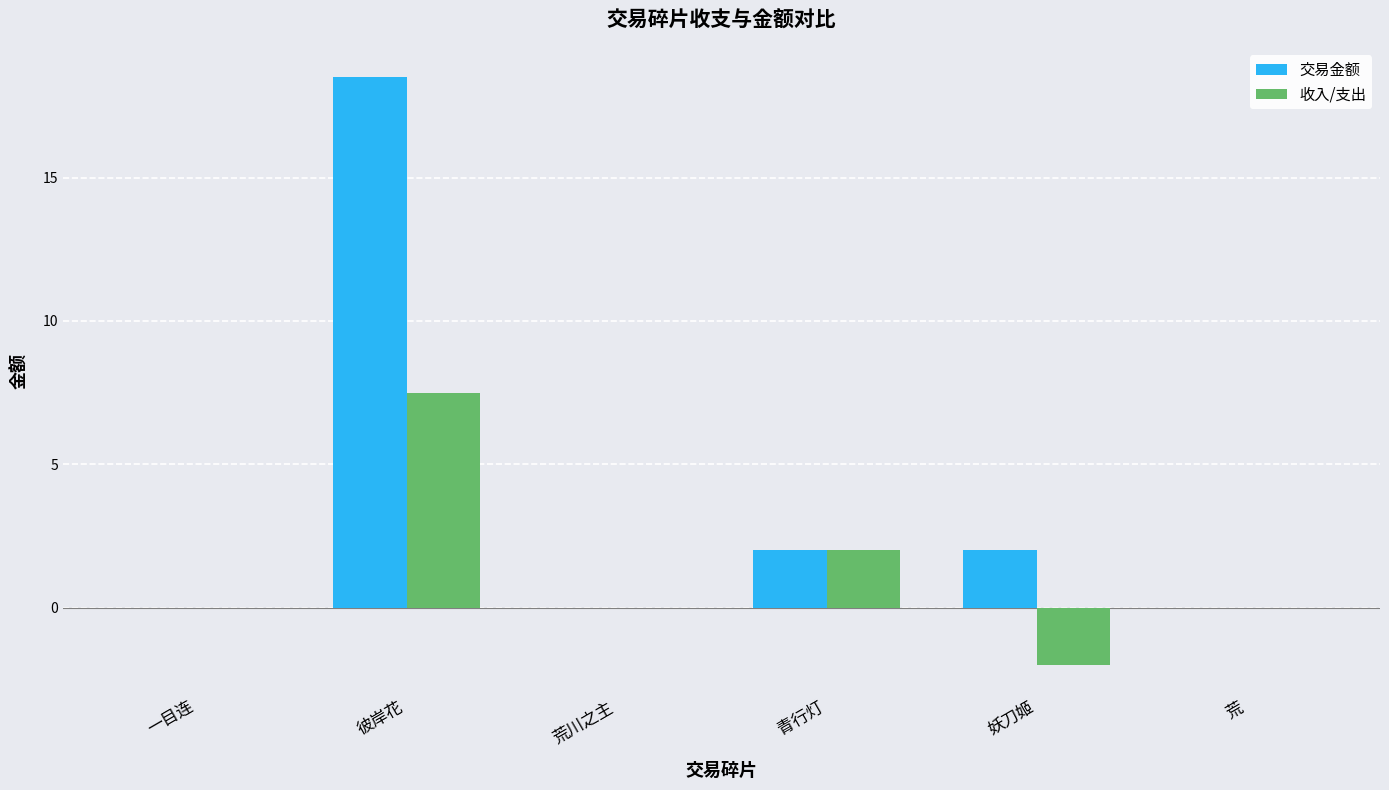

Which label corresponds to the largest value in the chart?

彼岸花